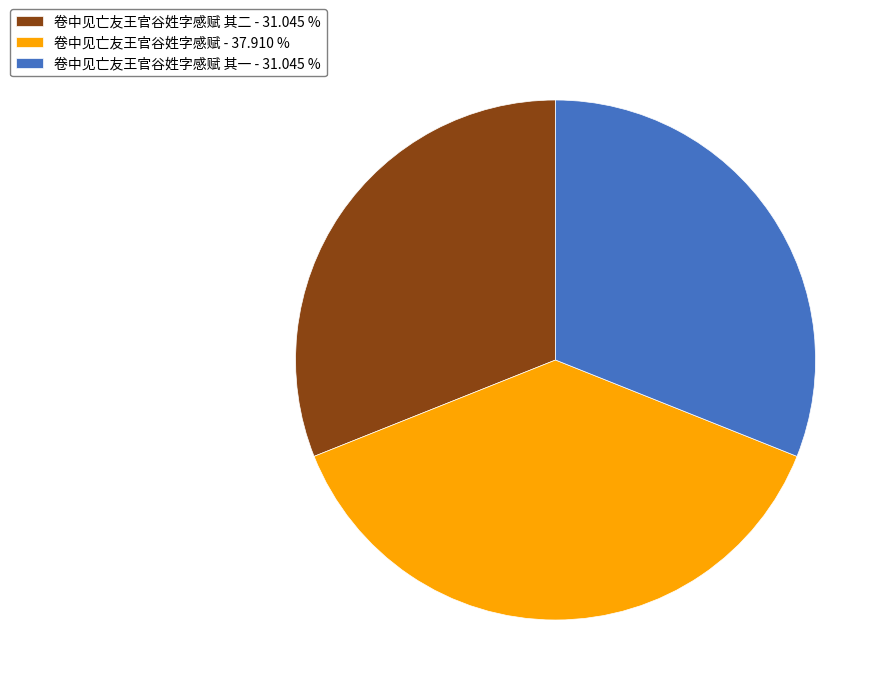

Count the number of slices in the pie.

3